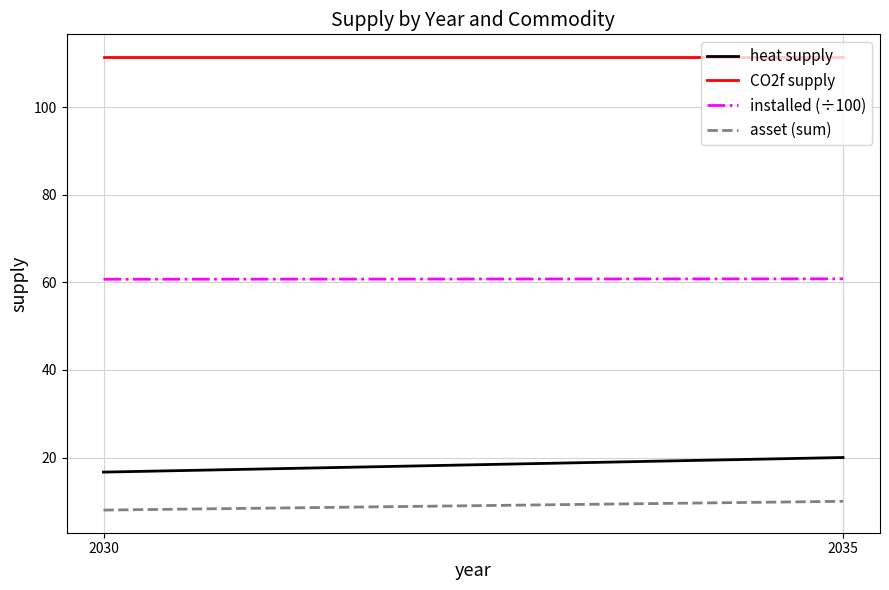

At which category is the sum across all series the highest?

2035